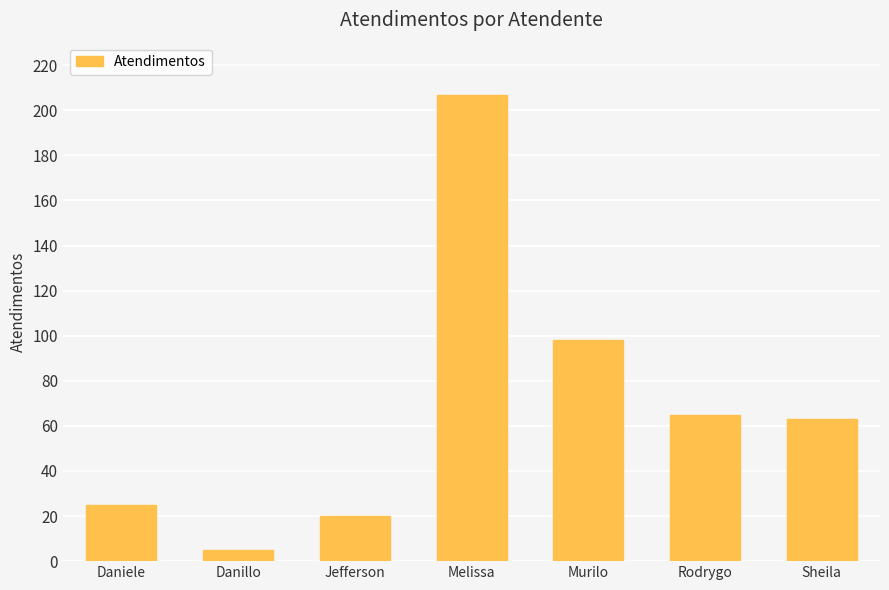

What is the sum of the values at Sheila and Rodrygo?

128